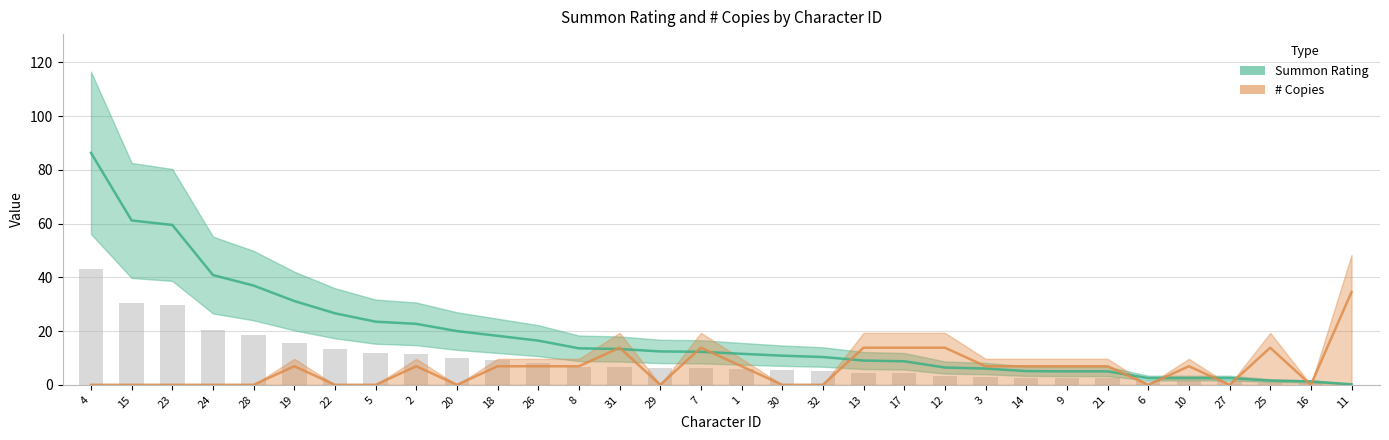

List the labels in order of Summon Rating value, largest first.

4, 15, 23, 24, 28, 19, 22, 5, 2, 20, 18, 26, 8, 31, 29, 7, 1, 30, 32, 13, 17, 12, 3, 14, 9, 21, 6, 10, 27, 25, 16, 11